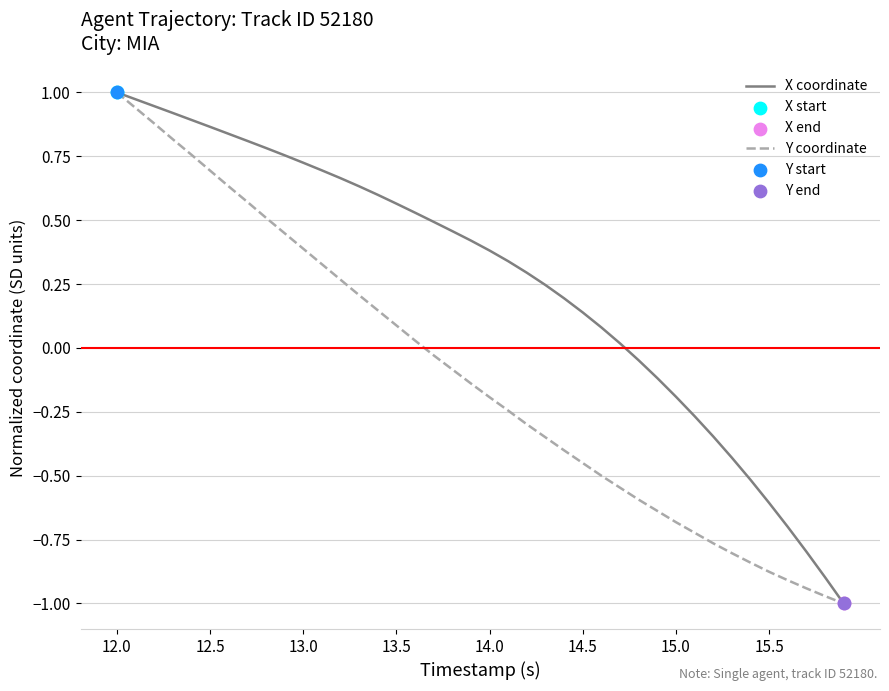

Which series has the largest total across all categories?

X coordinate